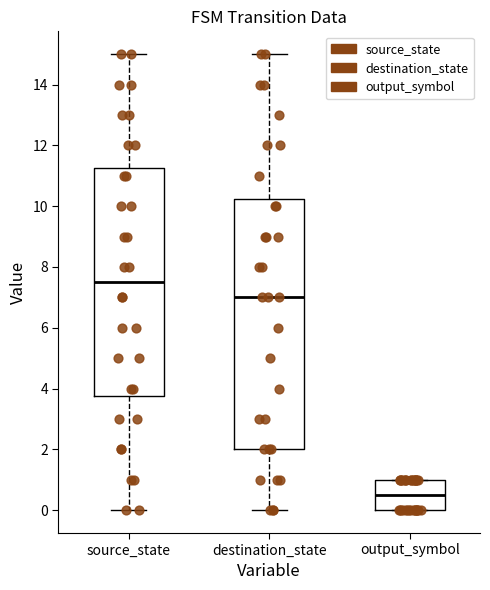

Which box has the lowest median line?

output_symbol